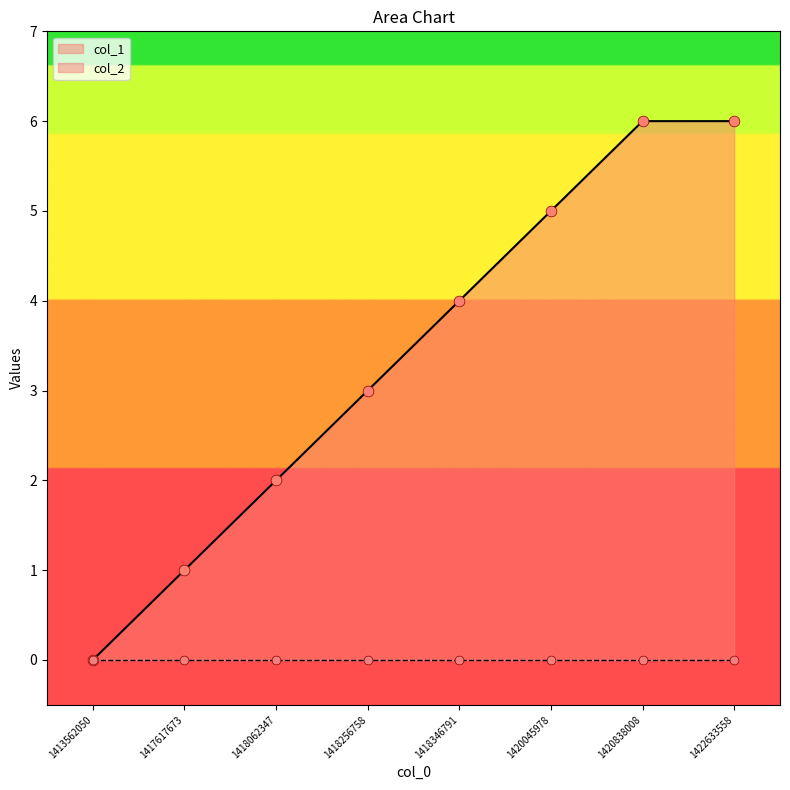

What is the change in value from 1418346791 to 1422633558?

+2